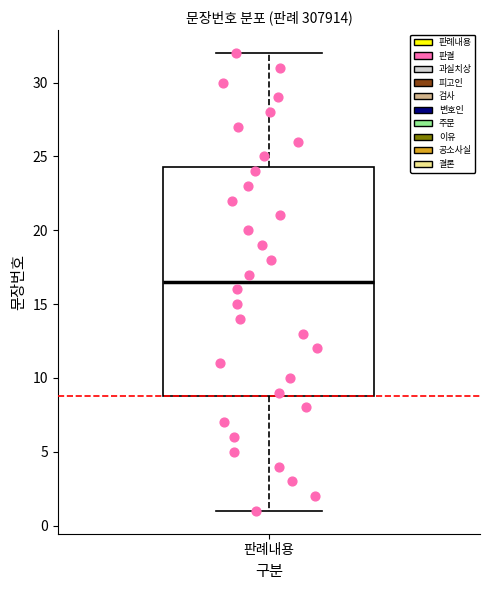

Read this box plot against the y-axis: the position of the median line, the range covered by the box, and the ends of both whiskers. The values are not printed on the chart, so give them approximately, as read against the axis.

median 16.5, box 9.0 to 24.5, whiskers 1.0 to 32.0